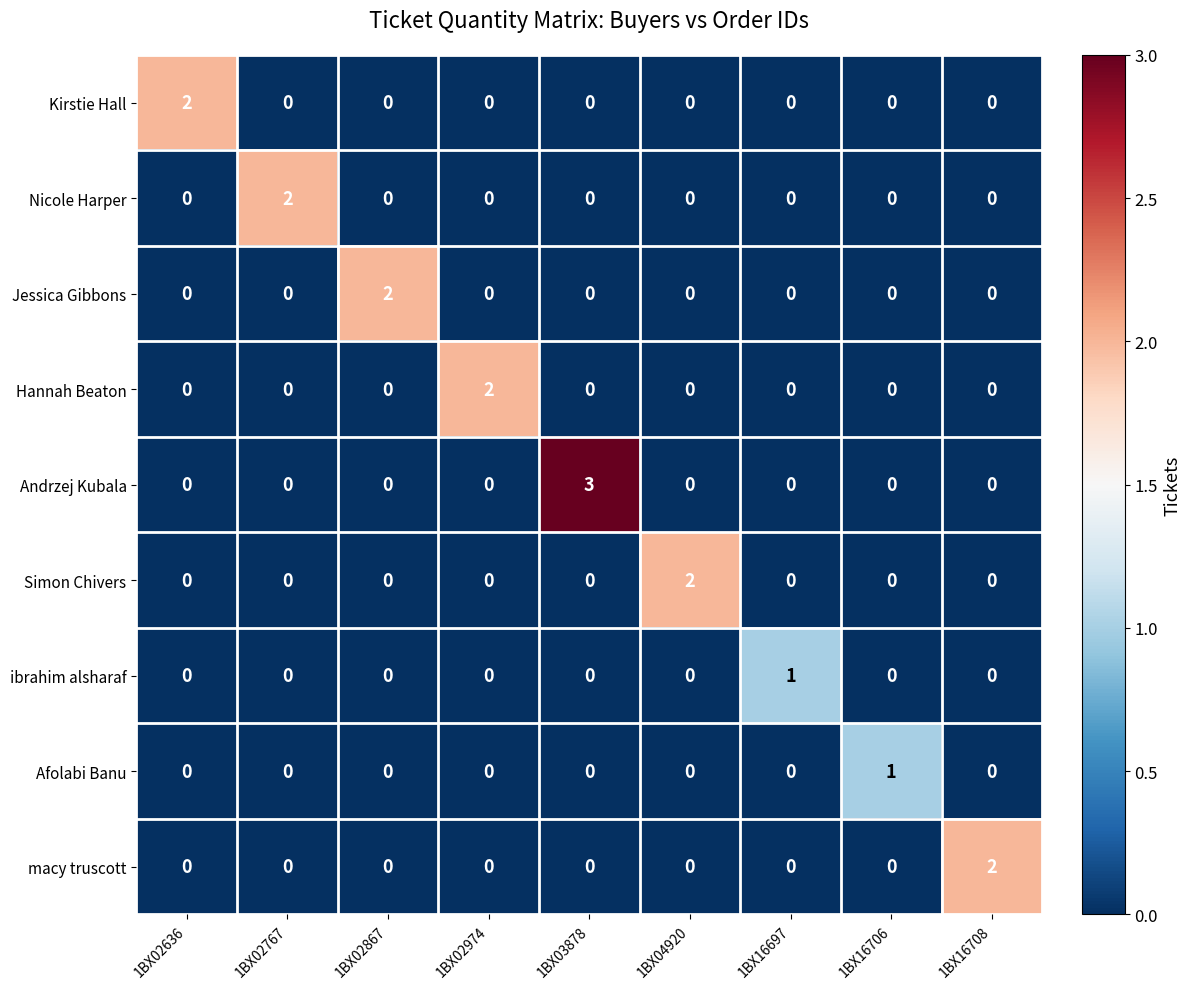

Is it true that Jessica Gibbons equals 1 at 1BX04920?

False